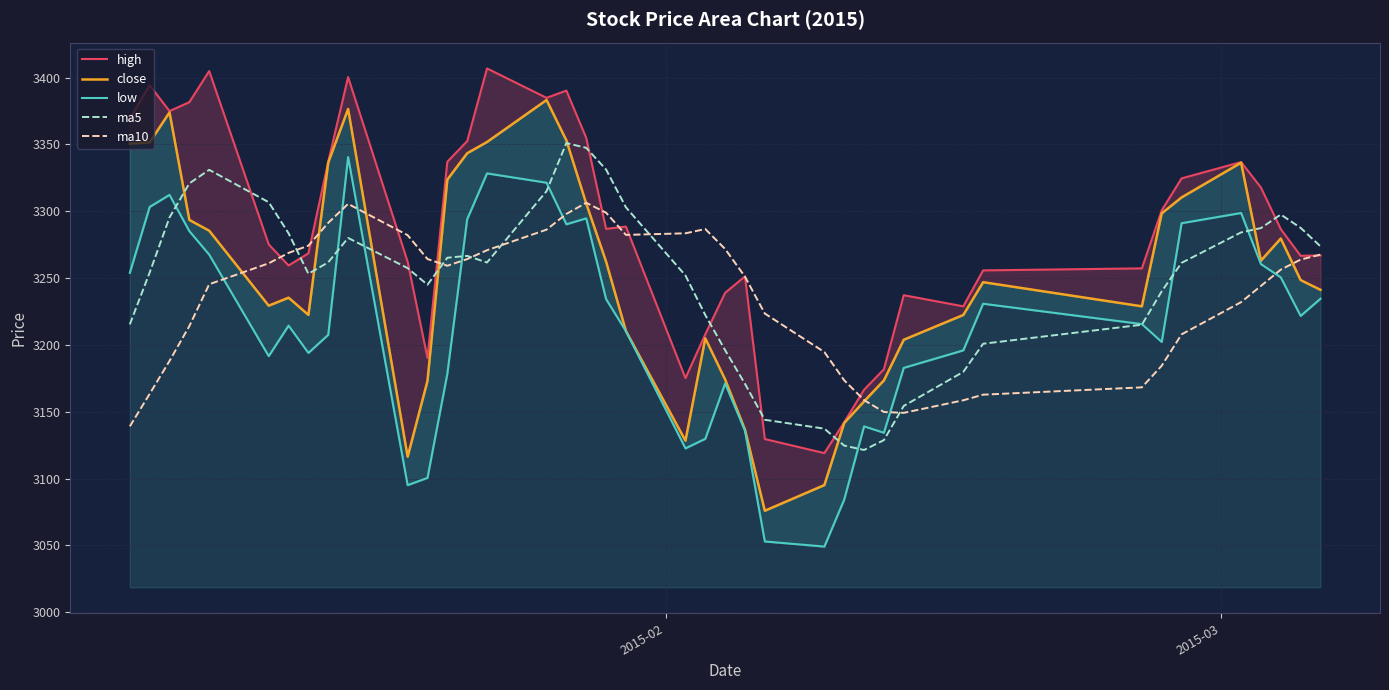

Does the chart display data point markers on the line(s)?

No